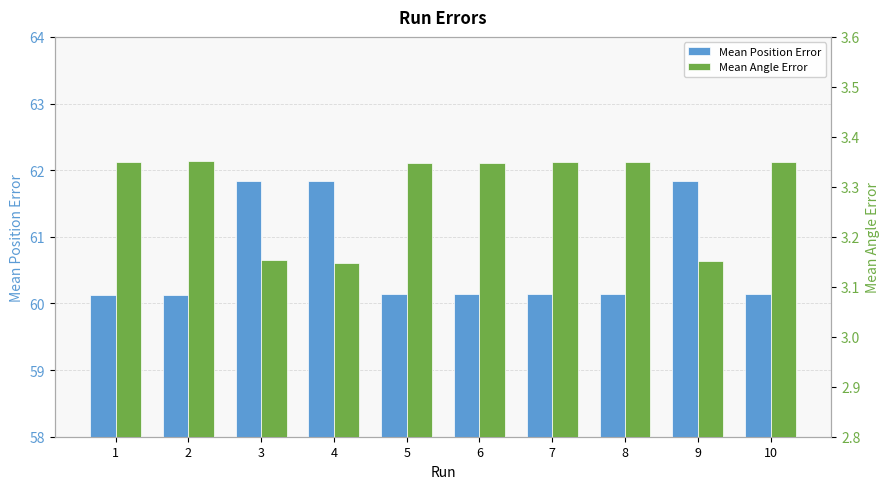

What is the spread (max minus min) of values at 1?

56.8